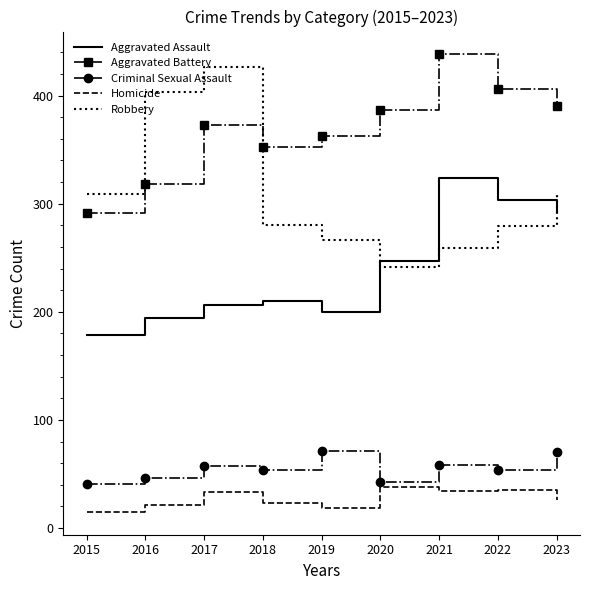

What is the maximum value for Robbery?

426